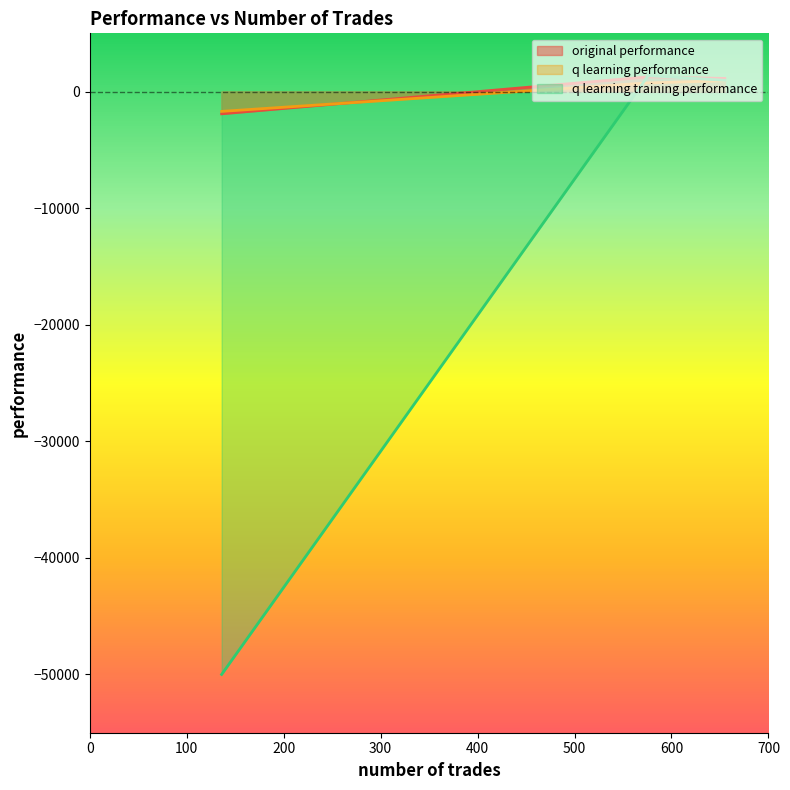

How many lines are shown in the chart?

3